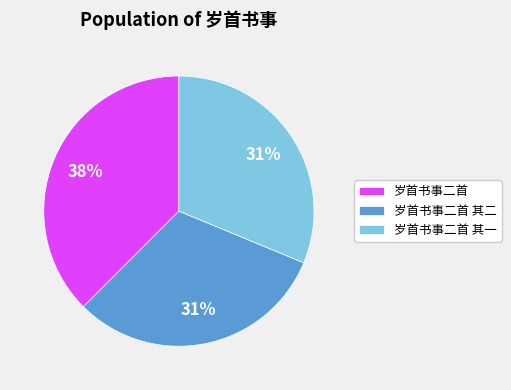

To the nearest percent, what is the combined percentage of 岁首书事二首 and 岁首书事二首 其一?

69%